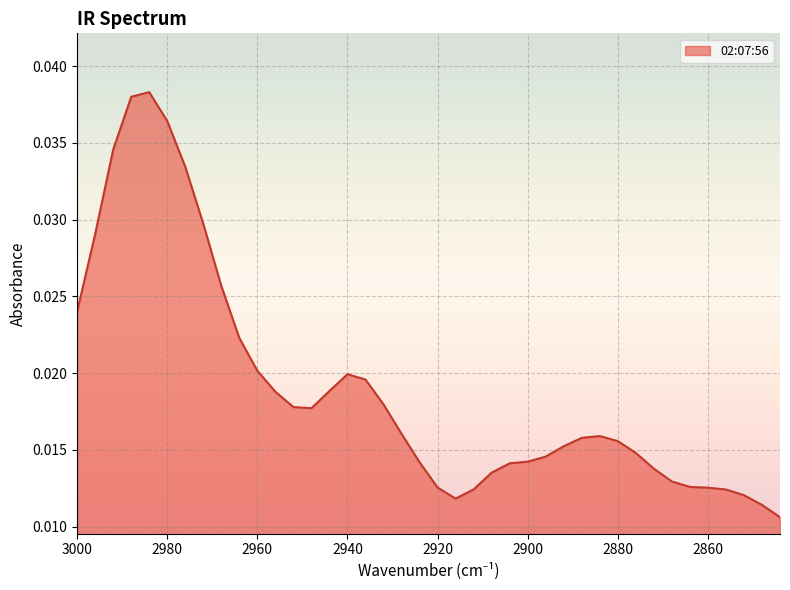

How many data points does each series have?

40